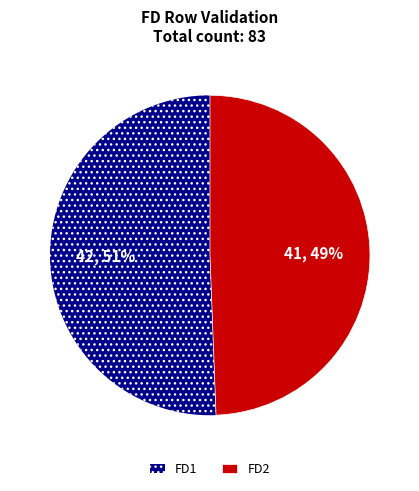

Approximately how many times larger is the value at FD2 compared to FD1?

1.0